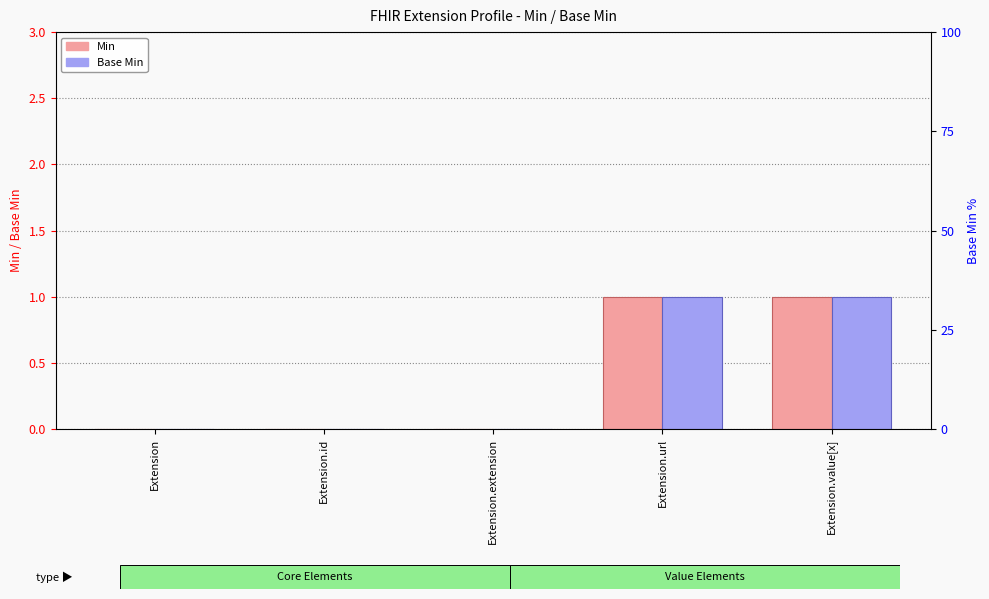

Rank the categories by Base Min value from lowest to highest.

Extension, Extension.id, Extension.extension, Extension.url, Extension.value[x]